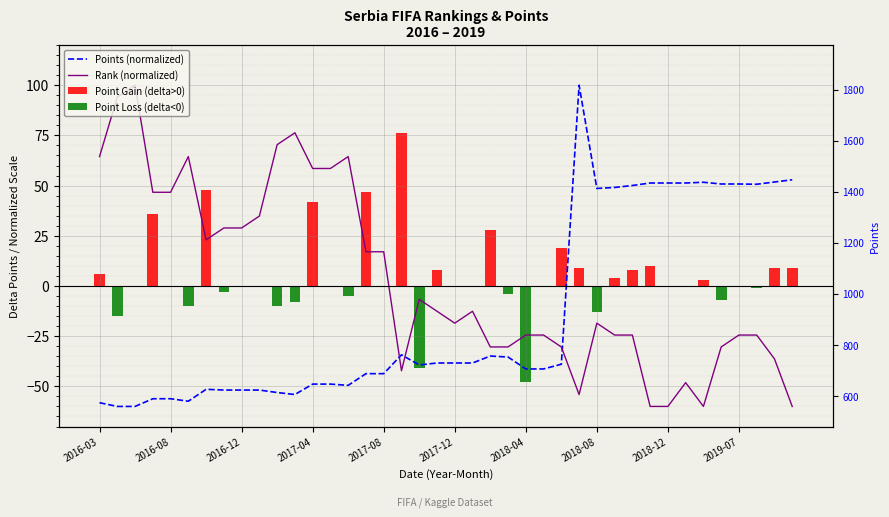

What is the average value of the Point Gain (delta>0) series?

9.1